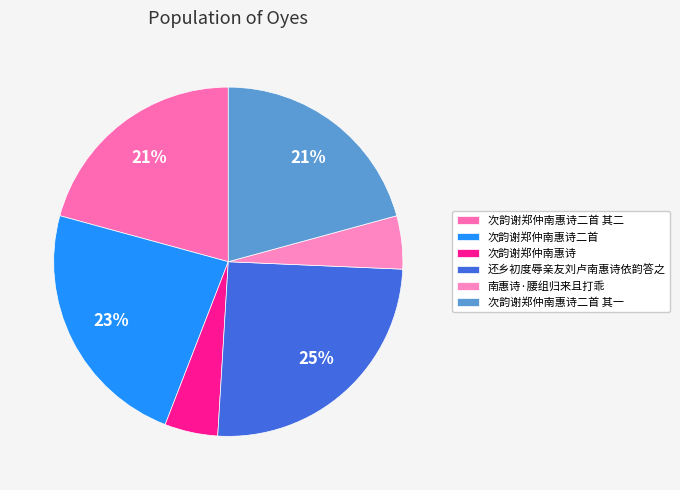

What is the change in value from 次韵谢郑仲南惠诗二首 其二 to 南惠诗·腰组归来且打乖?

-764577